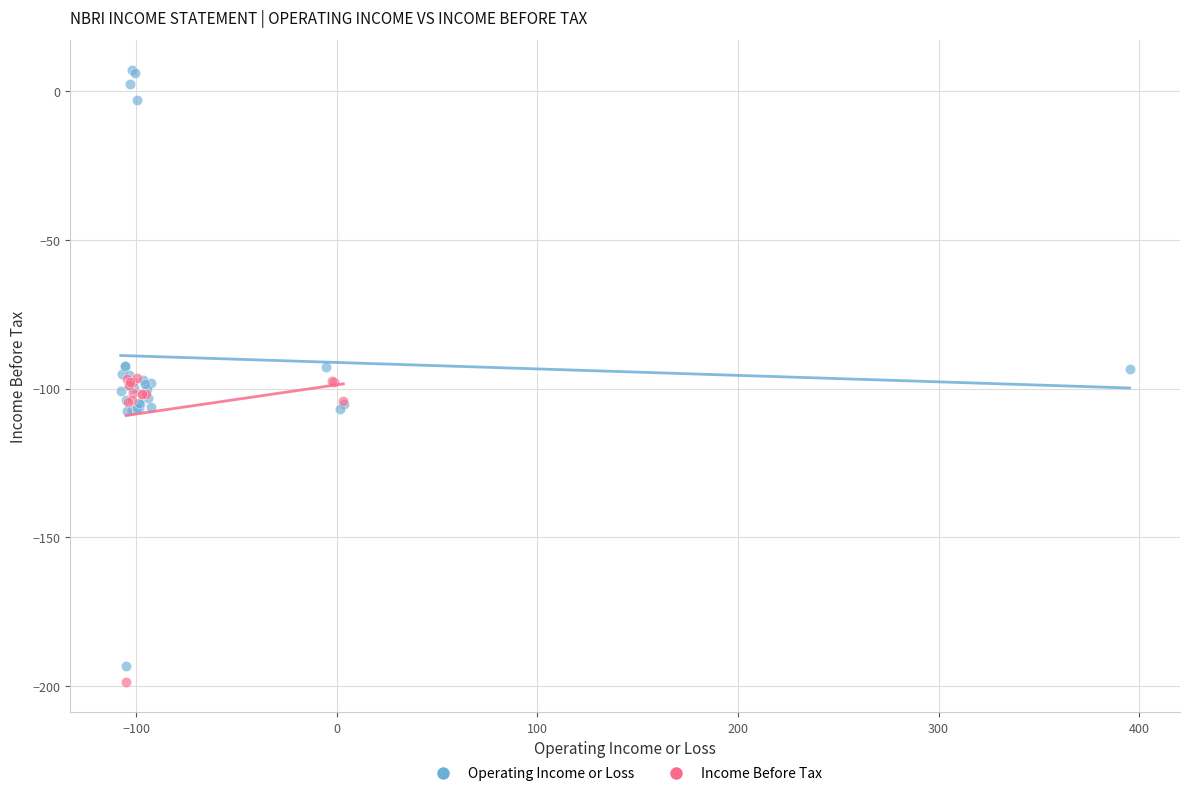

Which series has the widest spread of Y values?

Operating Income or Loss